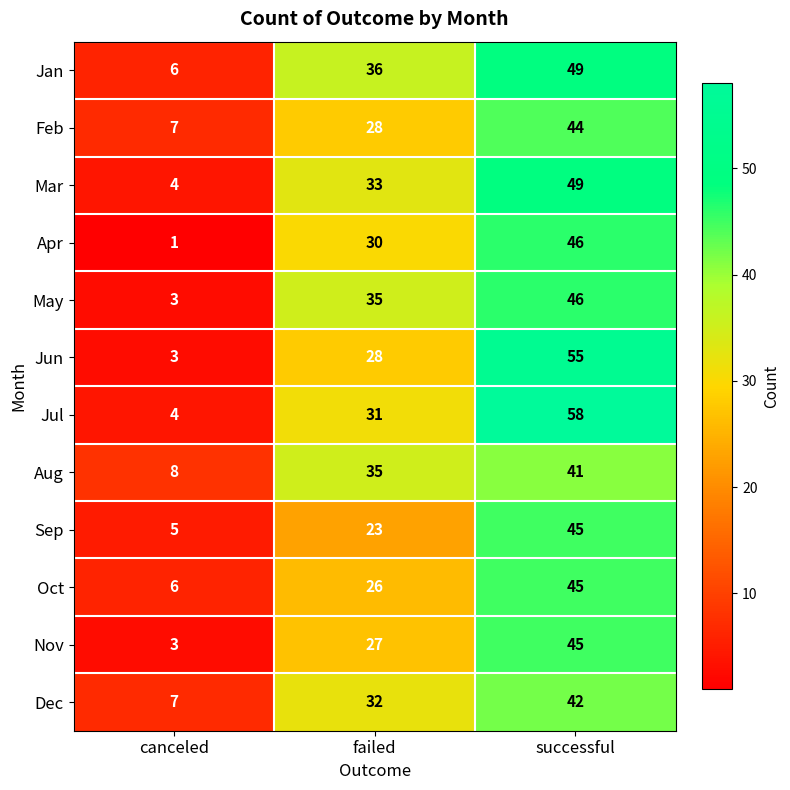

The Sep series shows 71 at successful. True or false?

False